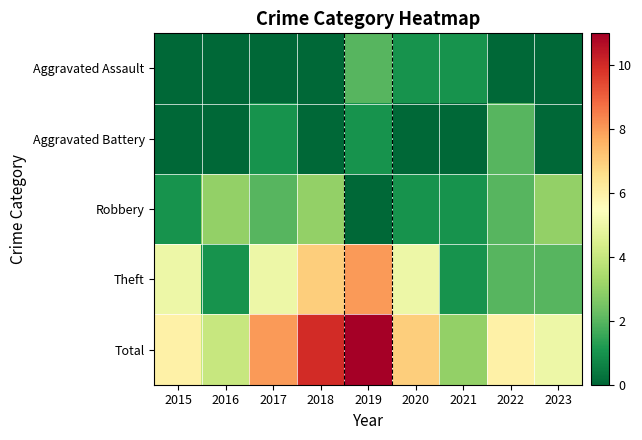

At which category does the chart reach its minimum across all series?

2015